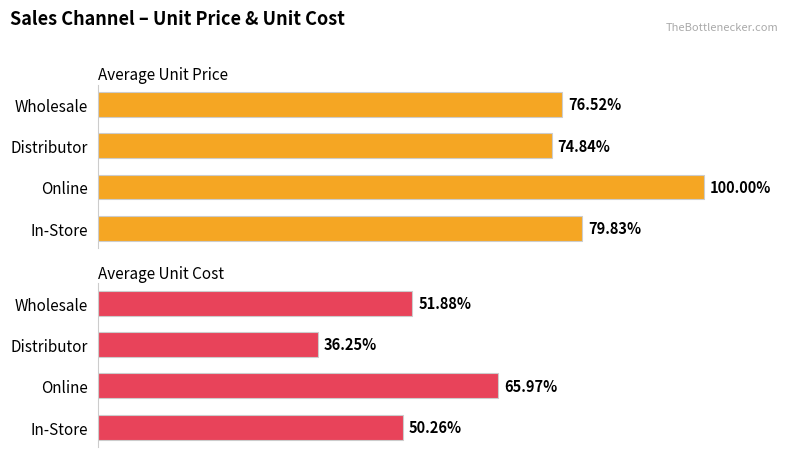

Which series has the largest total across all categories?

Average Unit Price